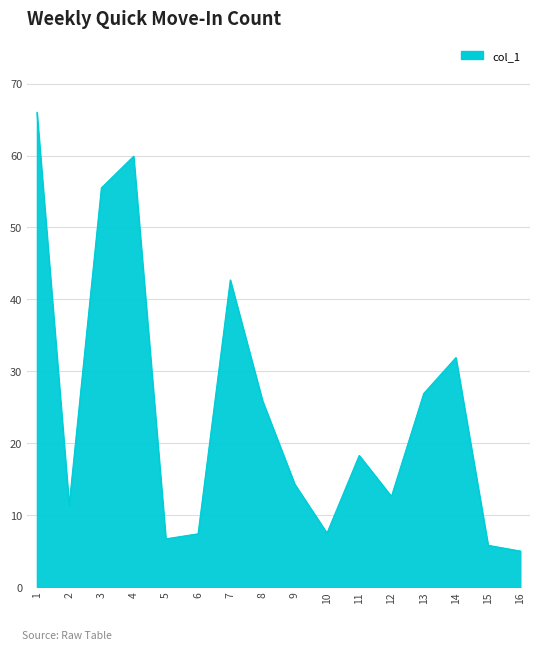

What is the difference between the values at 10 and 9?

6.8